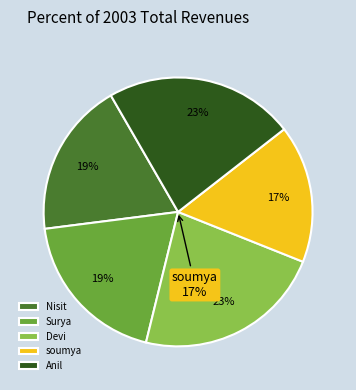

Does any single category account for the majority?

No